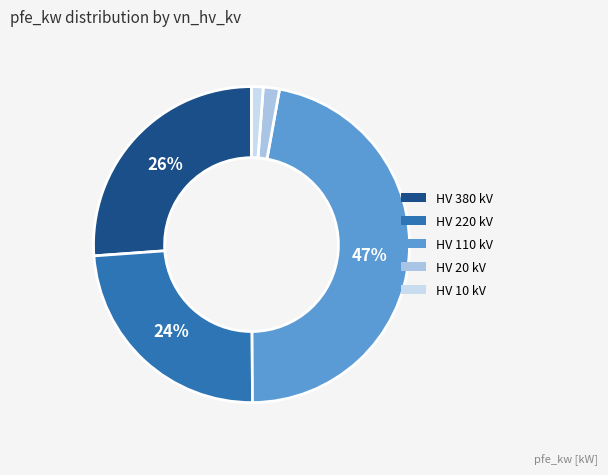

Which category has the biggest portion of the pie?

HV 110 kV